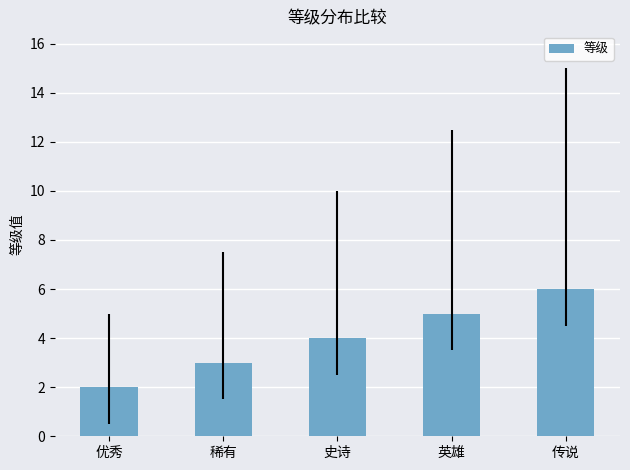

Reading left to right, transcribe all the data shown in this chart.

优秀=2	稀有=3	史诗=4	英雄=5	传说=6